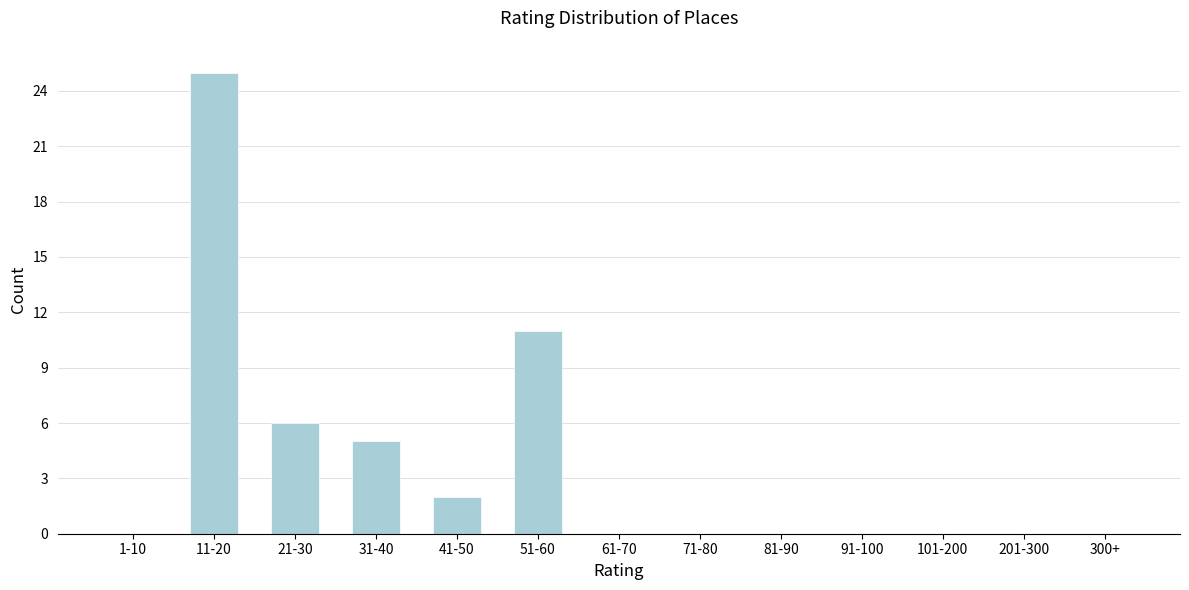

Reading left to right, list all the values displayed in this chart.

1-10=0	11-20=25	21-30=6	31-40=5	41-50=2	51-60=11	61-70=0	71-80=0	81-90=0	91-100=0	101-200=0	201-300=0	300+=0